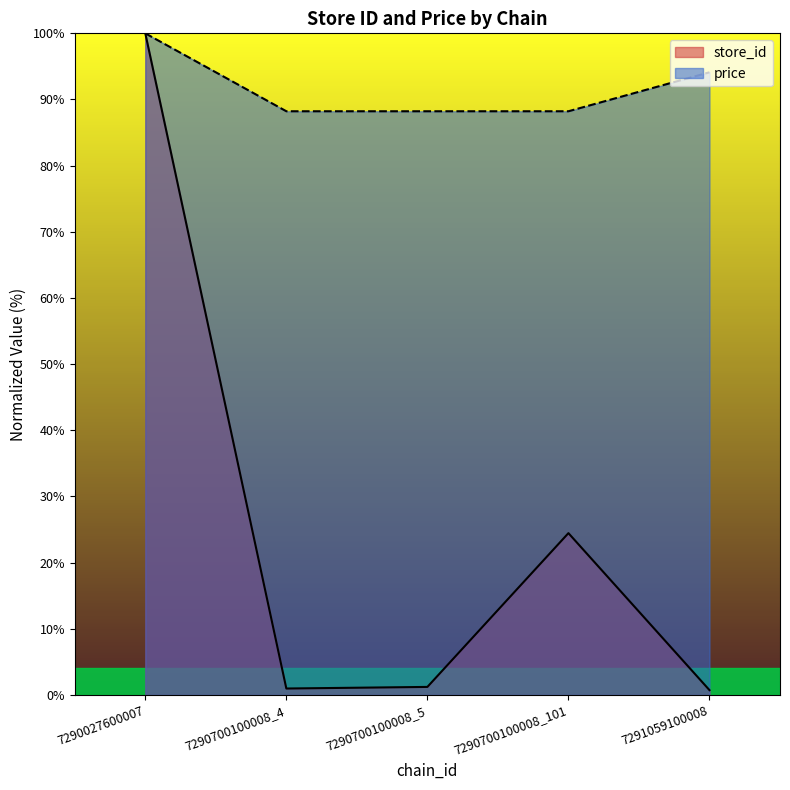

The price series shows 100.0 at 7290027600007. True or false?

True